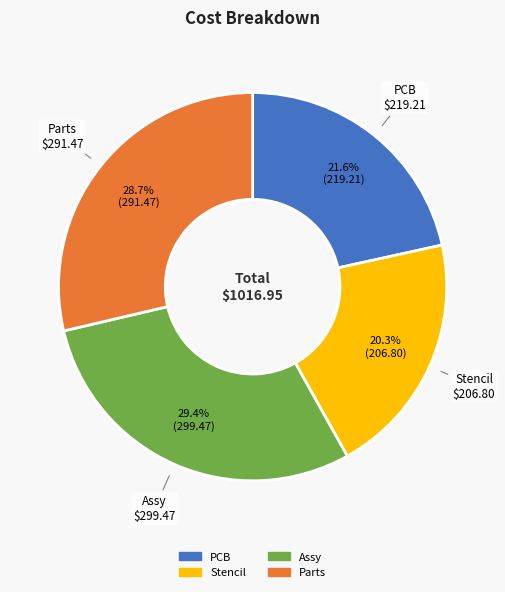

Is the sum of Parts and Assy greater than half?

Yes